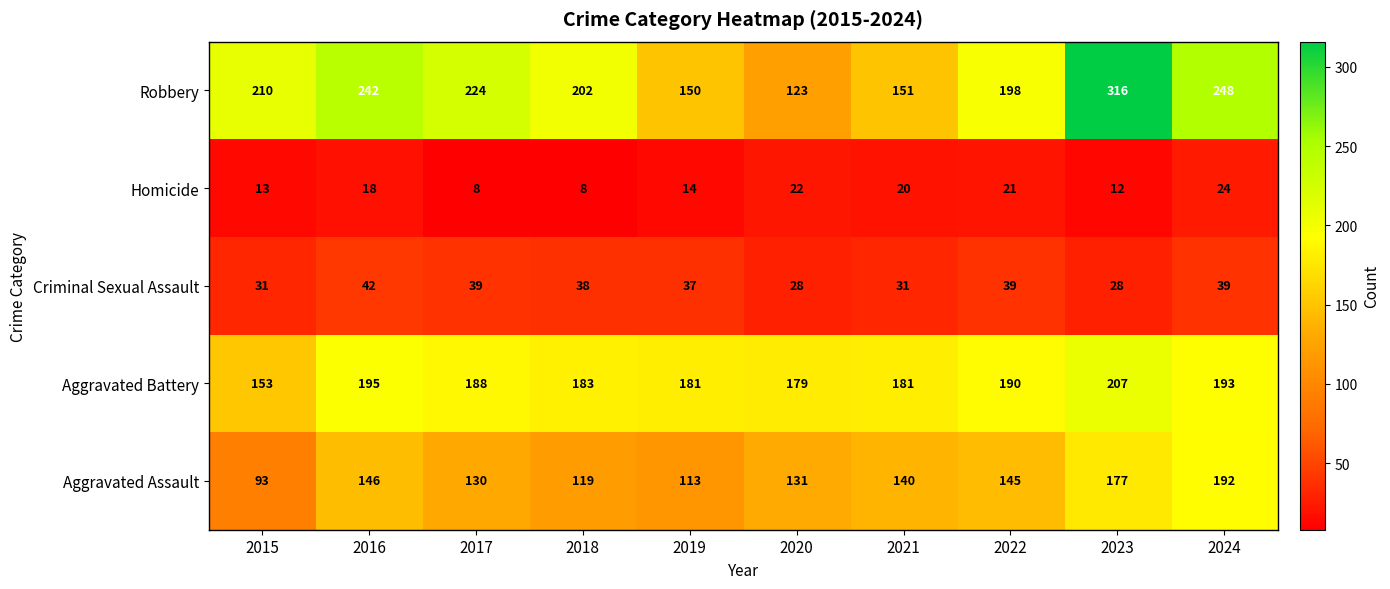

Is the value of Criminal Sexual Assault at 2017 greater than the value of Aggravated Assault at 2024?

No